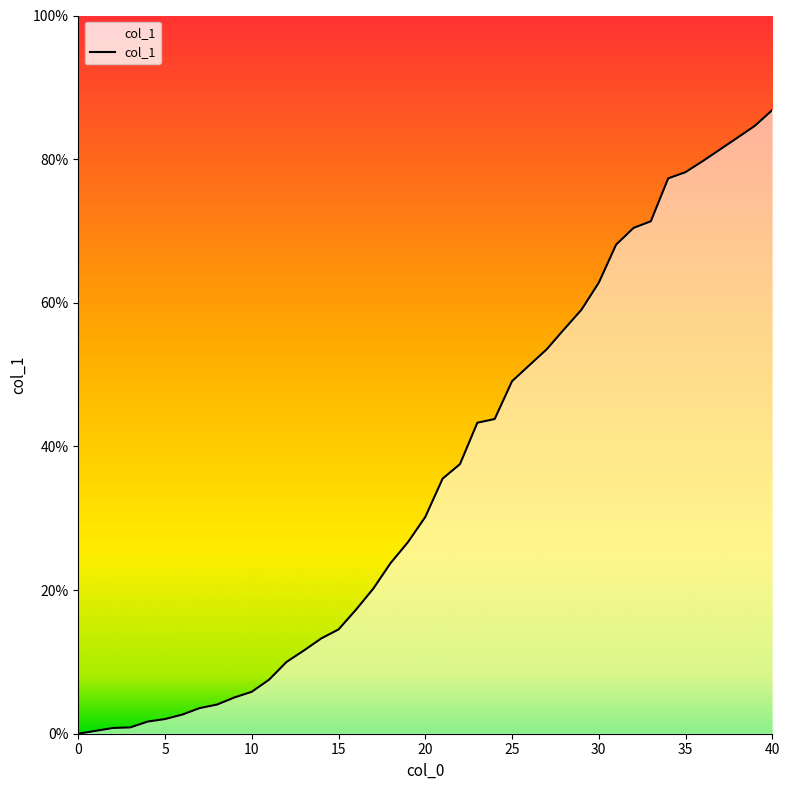

What is the greatest value displayed?

86.8